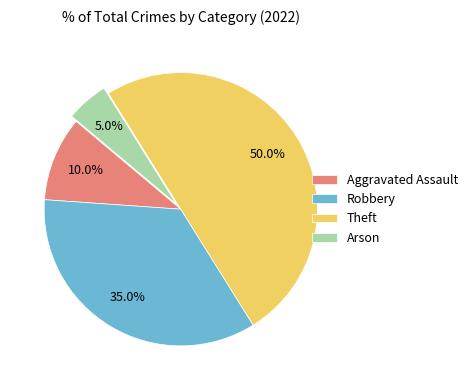

What is the ratio of the value at Robbery to the value at Aggravated Assault?

3.5